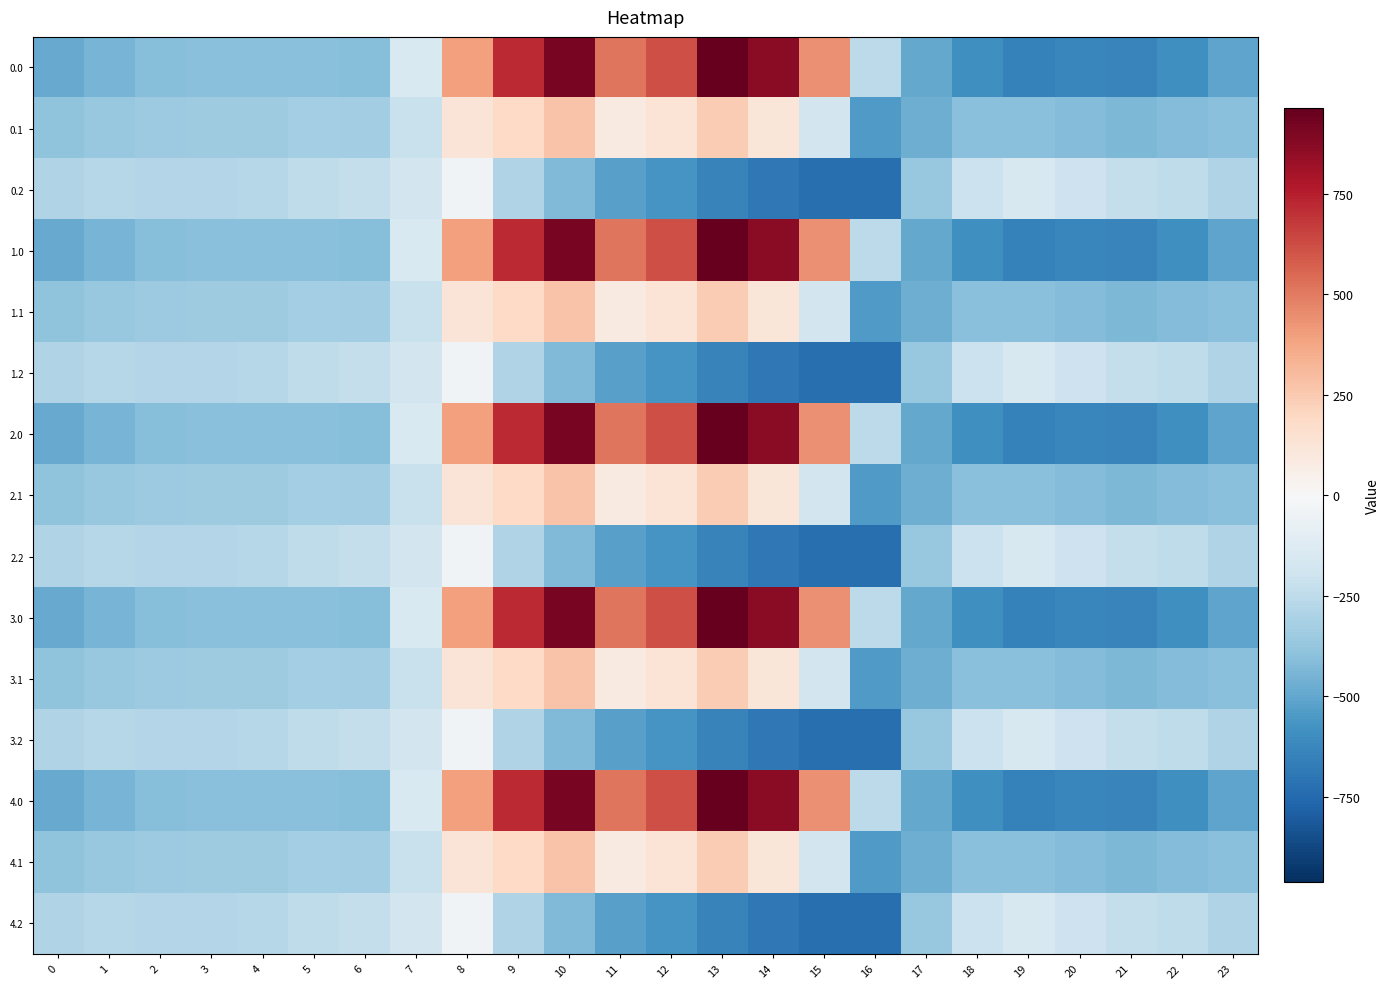

What is the smallest value displayed?

-726.6